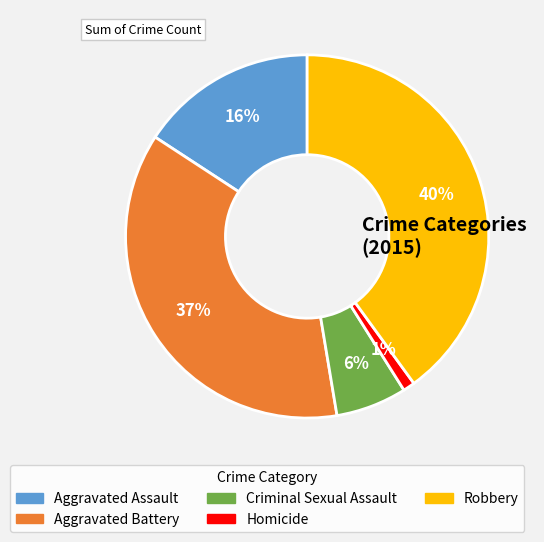

To the nearest percent, what is the difference between the largest and smallest slice percentages?

39%